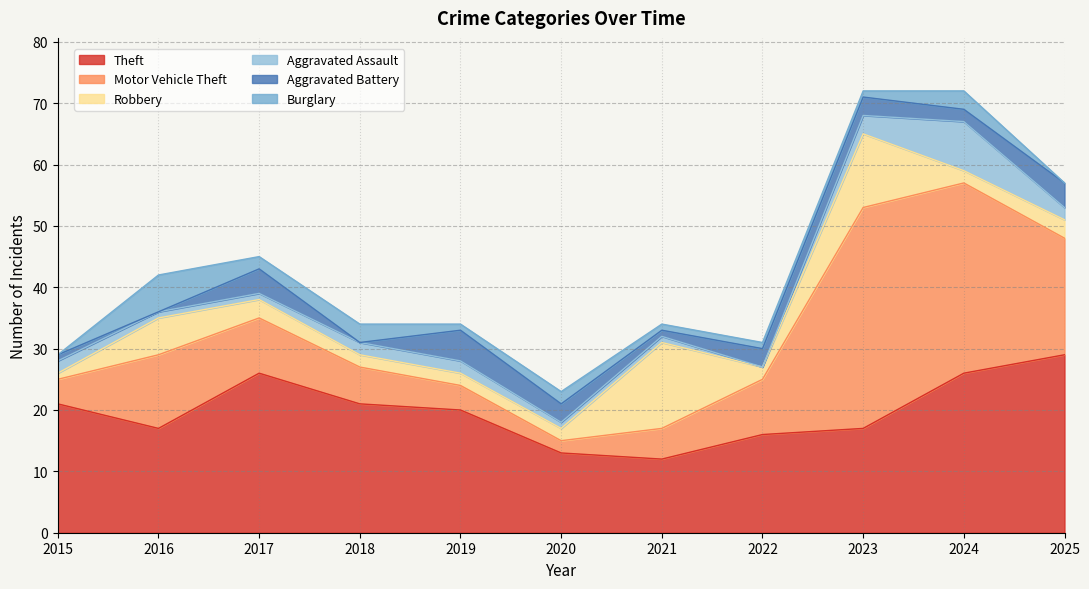

What is the difference between the second highest and minimum values in the Burglary series?

3